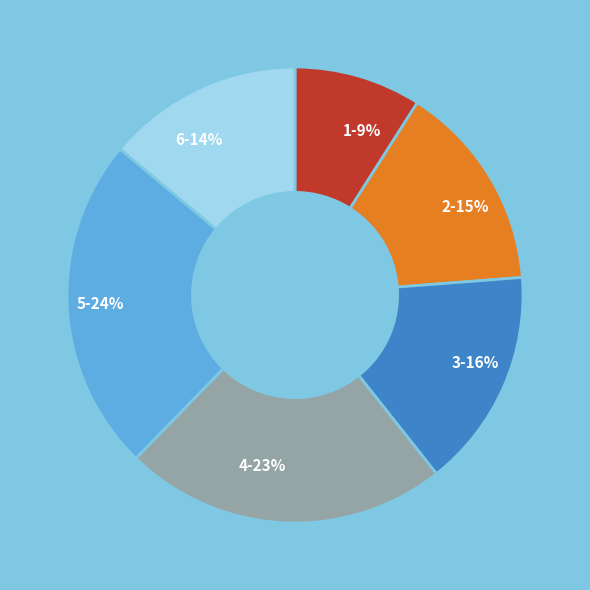

Which category has the biggest portion of the pie?

5